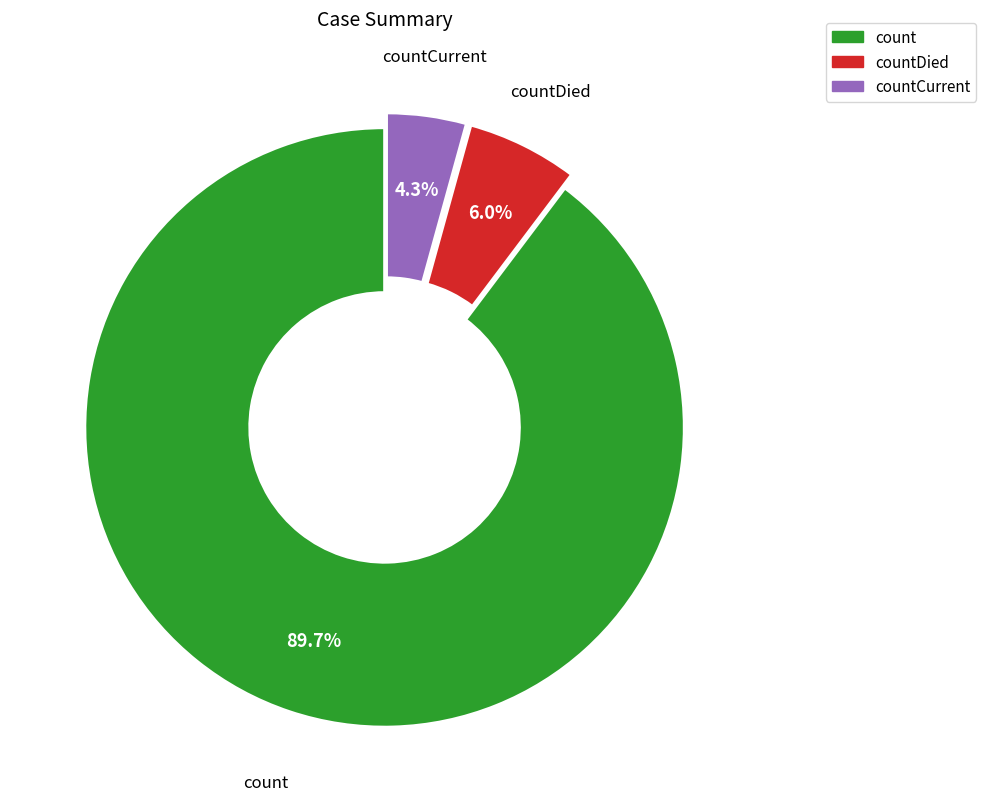

Is there a majority slice in this chart?

Yes